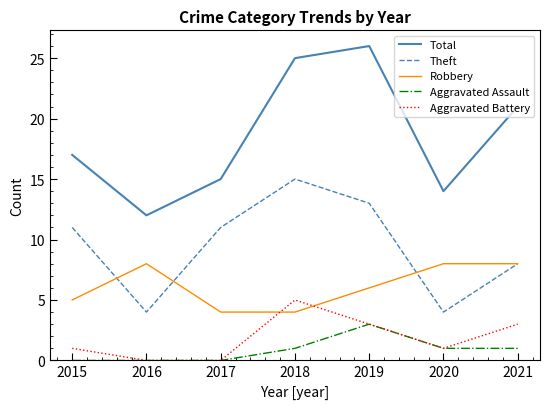

Rank the series by their maximum value, from lowest to highest.

Aggravated Assault, Aggravated Battery, Robbery, Theft, Total